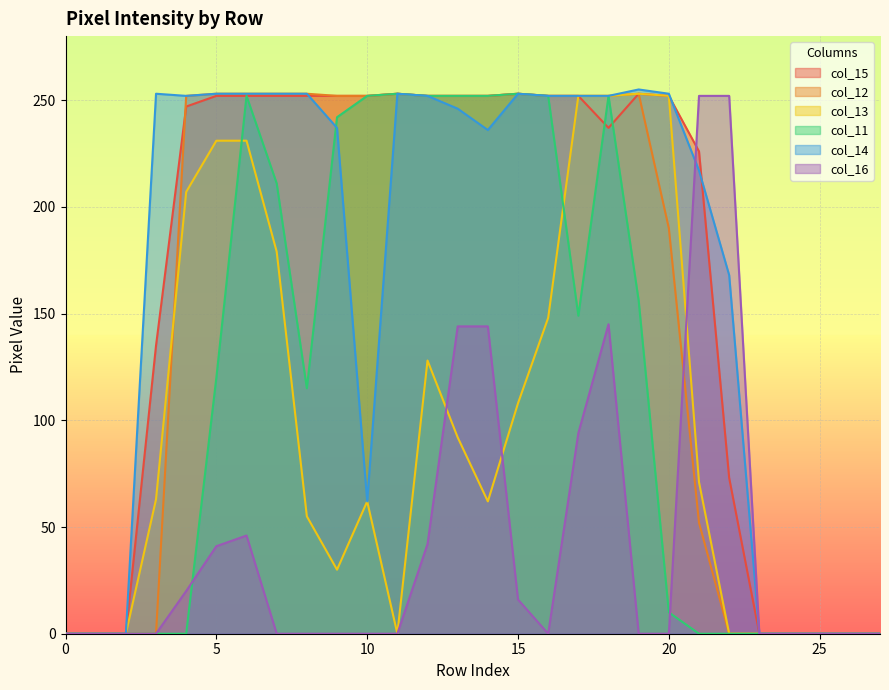

After their last crossing, which series has the higher values: col_13 or col_11?

col_13